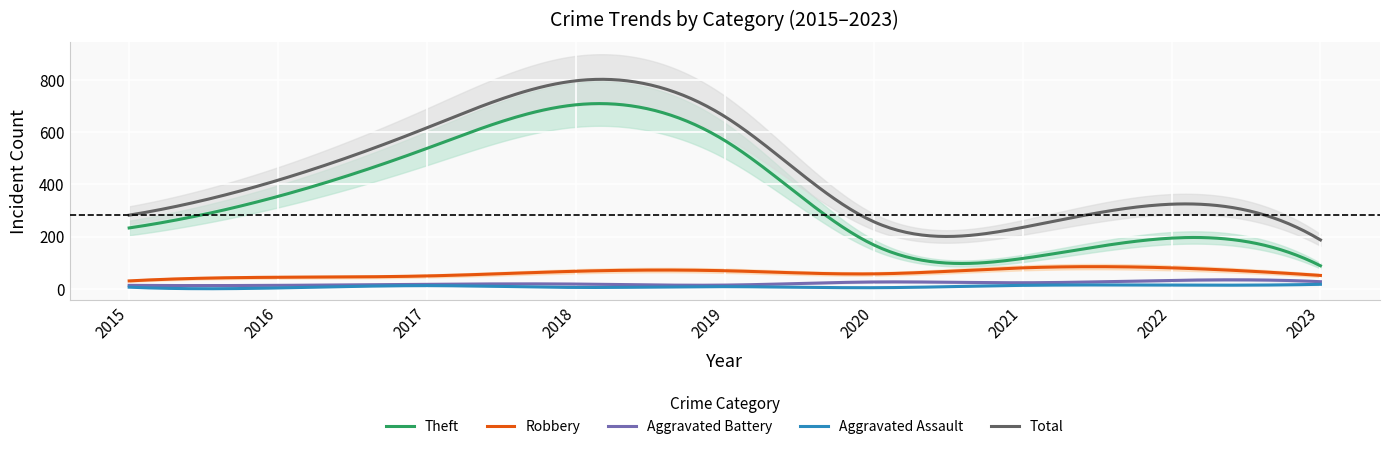

Rank the categories by Aggravated Assault value from highest to lowest.

2023, 2022, 2021, 2017, 2019, 2015, 2018, 2020, 2016